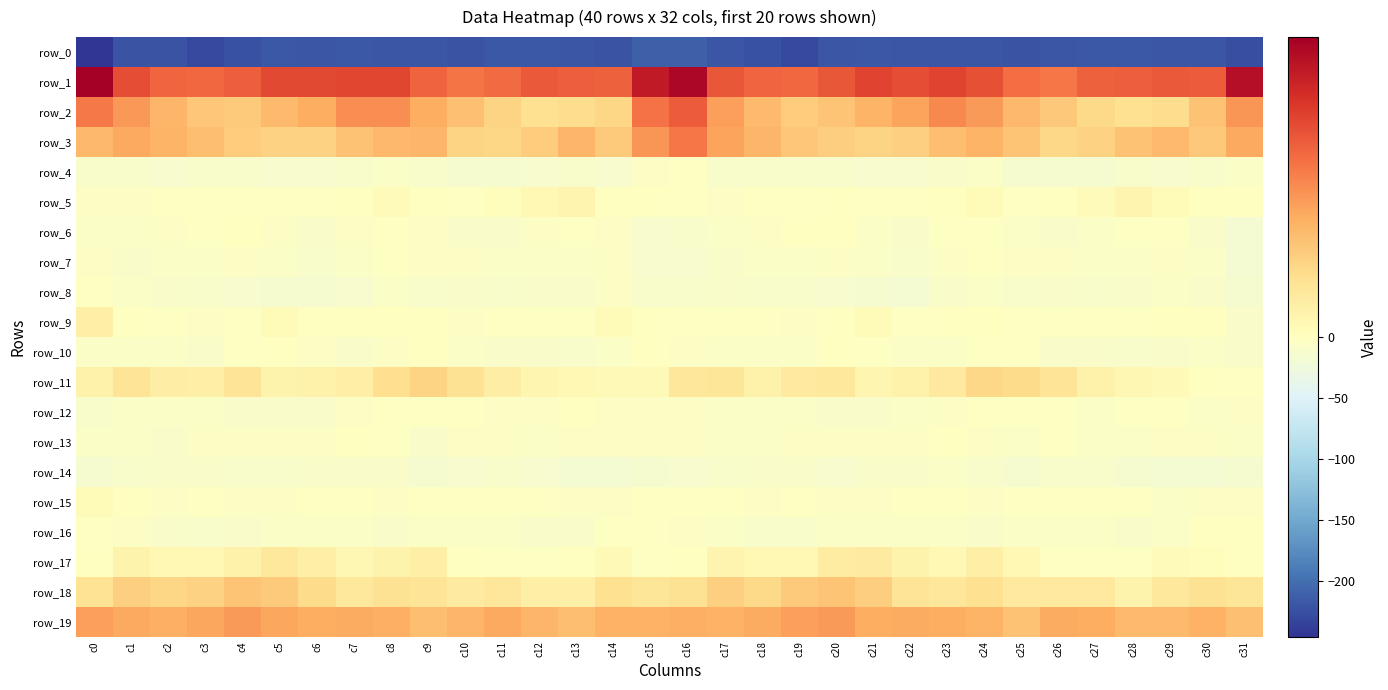

Where is row_1 nearest to the value 36?

c21